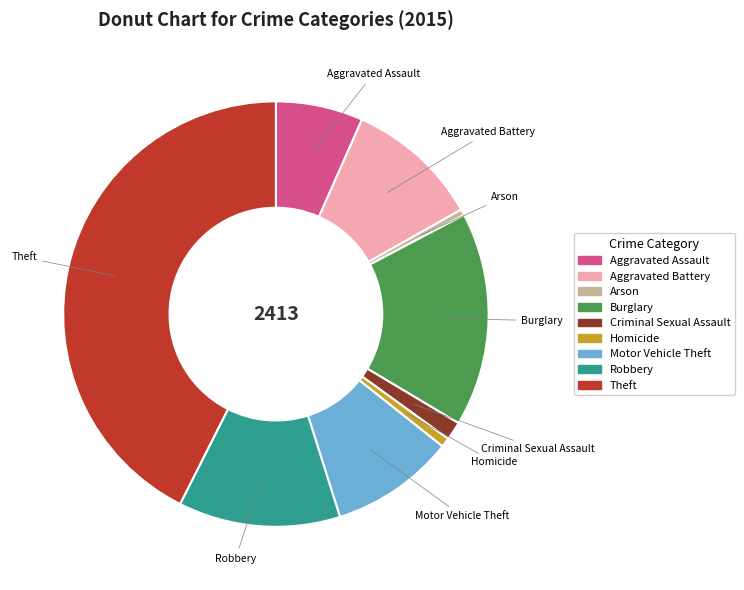

Is it true that Criminal Sexual Assault is 11% of the pie?

False